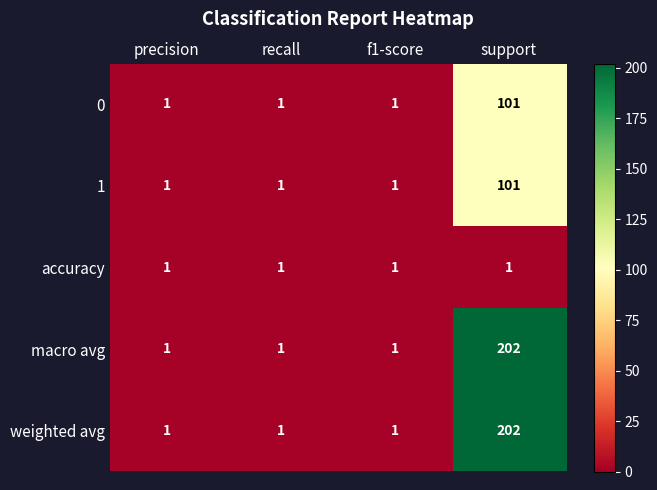

At how many categories does at least one series exceed 71?

1